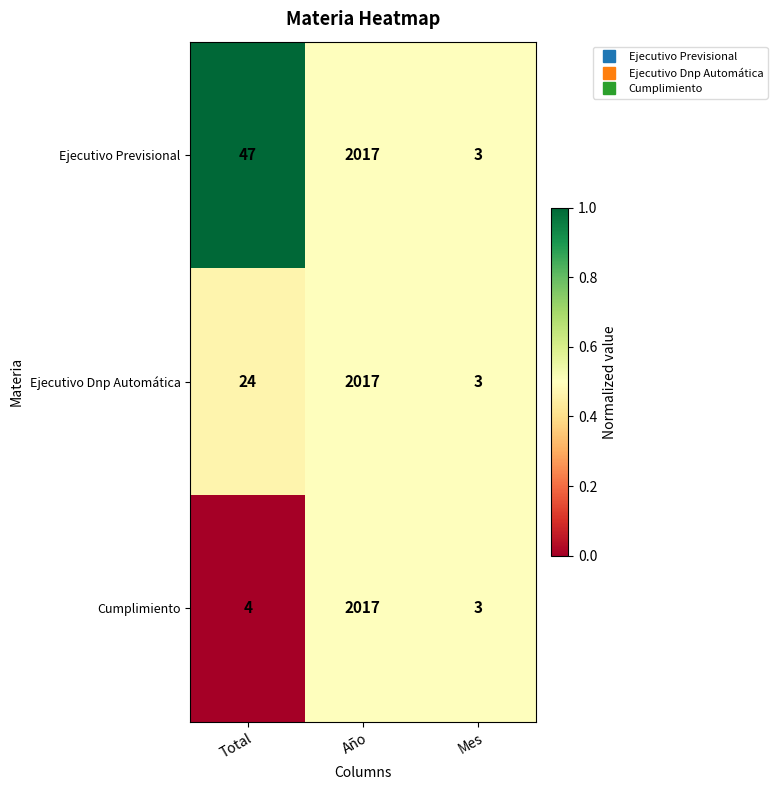

Is the value of Ejecutivo Dnp Automática at Total greater than the value of Cumplimiento at Total?

Yes